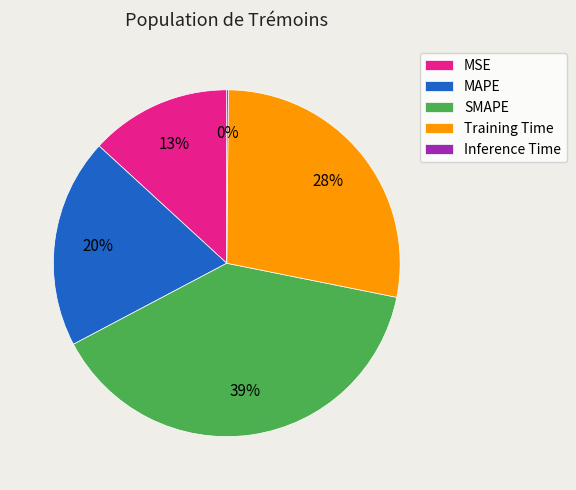

The MSE slice represents 6% of the pie. True or false?

False